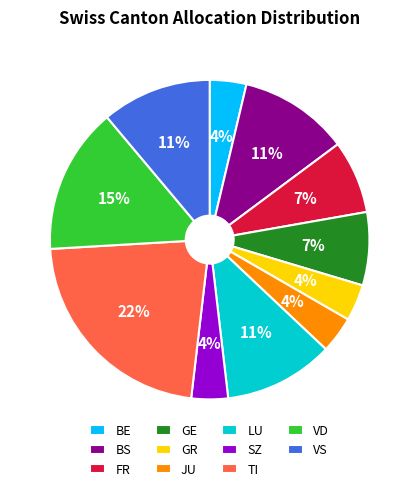

Is there any slice that represents more than half of the pie?

No